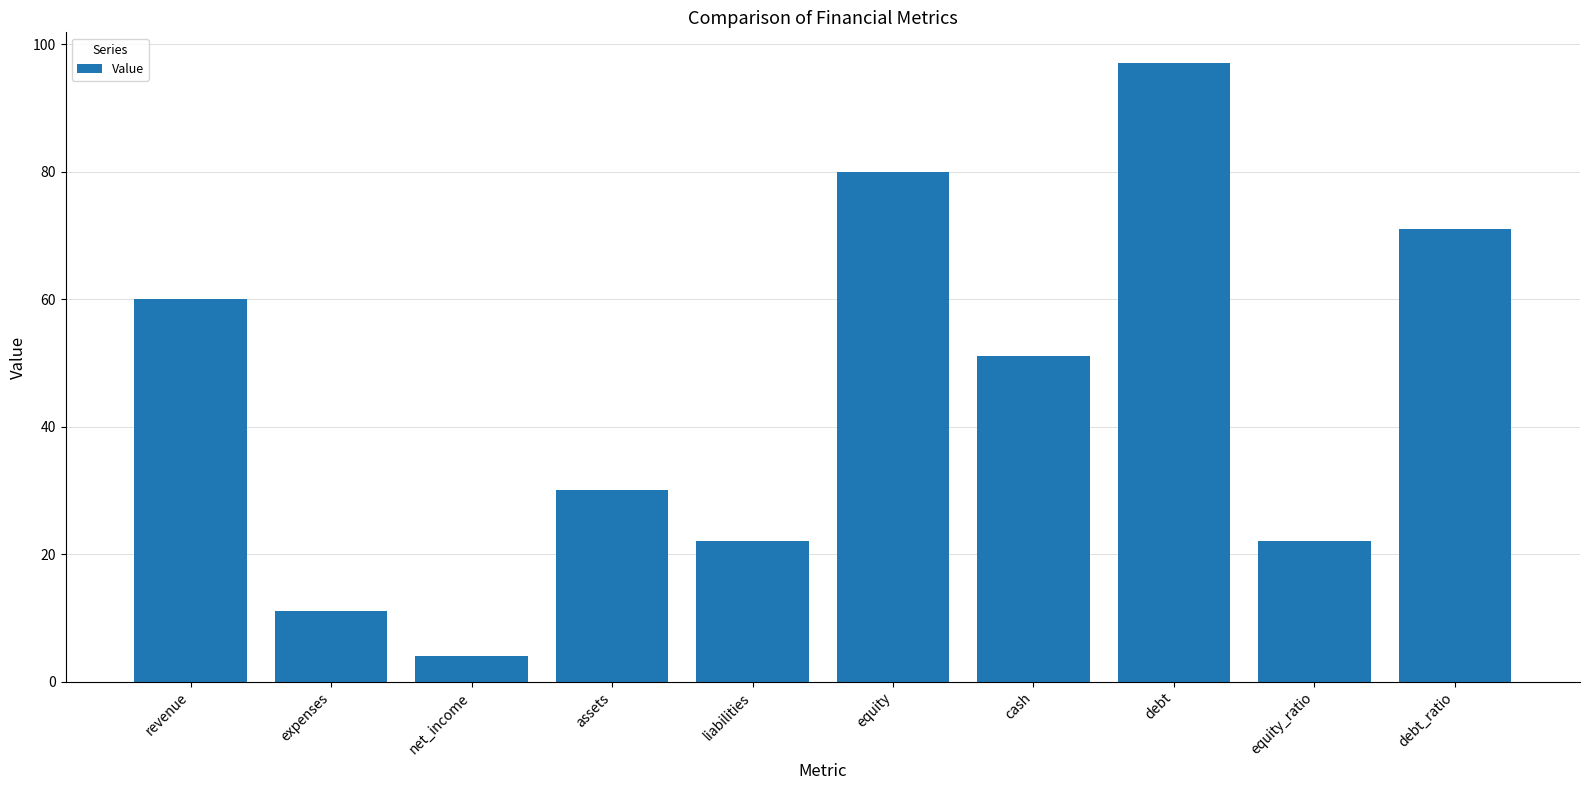

Approximately how many times larger is the value at liabilities compared to equity_ratio?

1.0